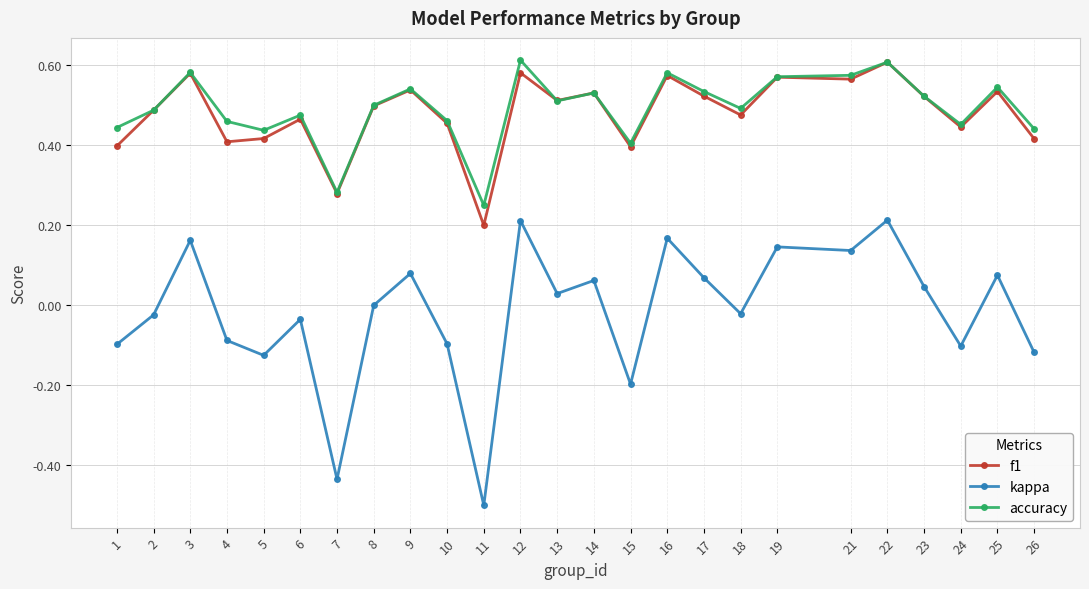

Is the value of f1 at 16 greater than the value of kappa at 15?

Yes